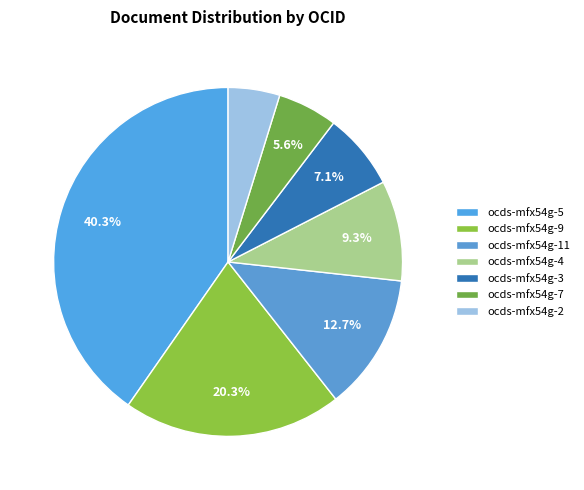

Between ocds-mfx54g-2 and ocds-mfx54g-7, which is larger?

ocds-mfx54g-7